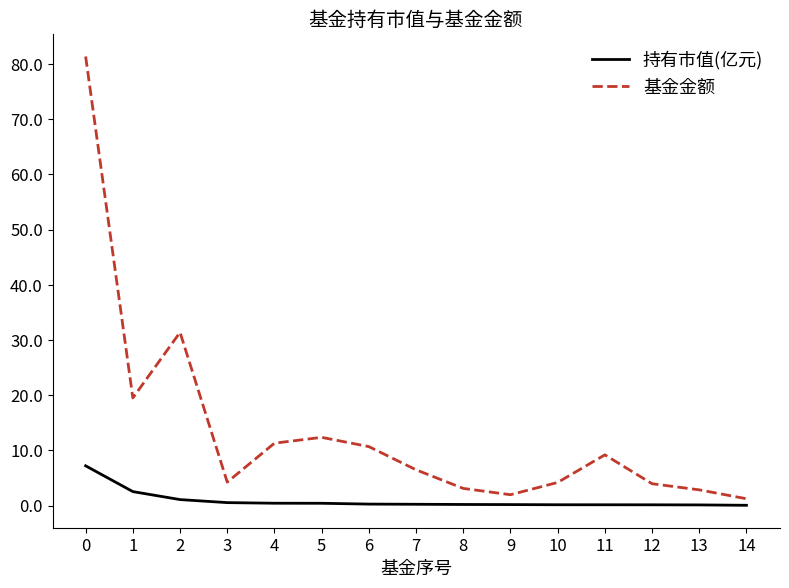

True or false: 基金金额 has a value of 17.1 at 4.

False